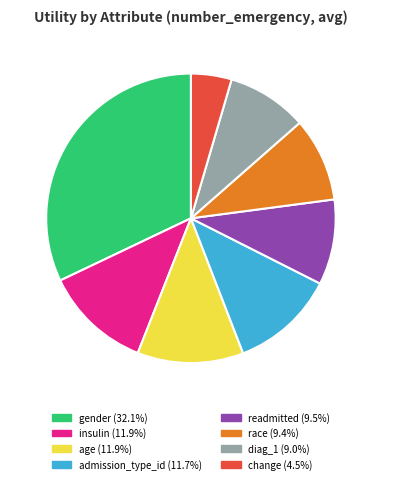

What percentage do gender and insulin together represent?

44.0%